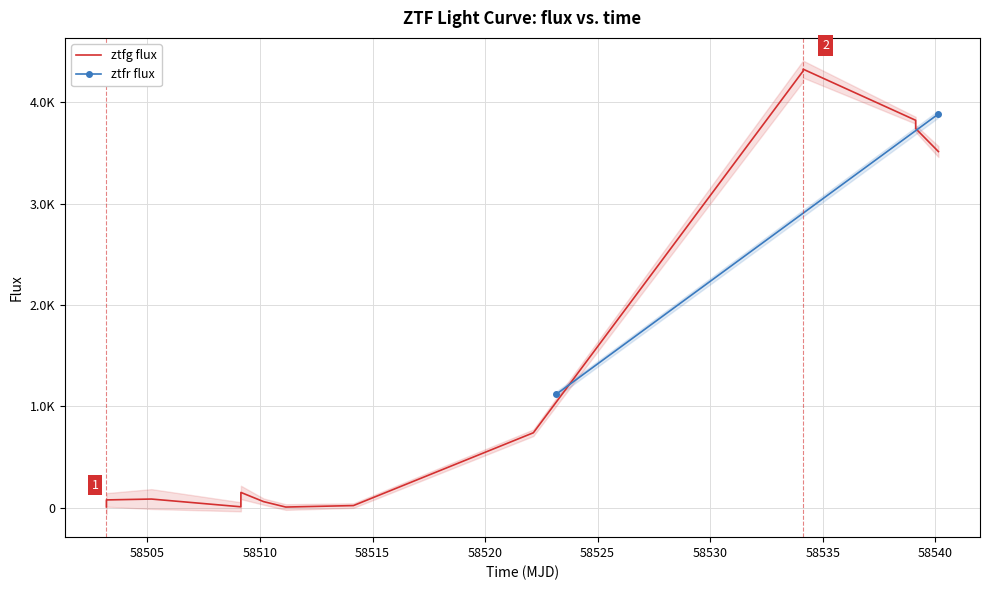

How many categories are shown in the chart?

14